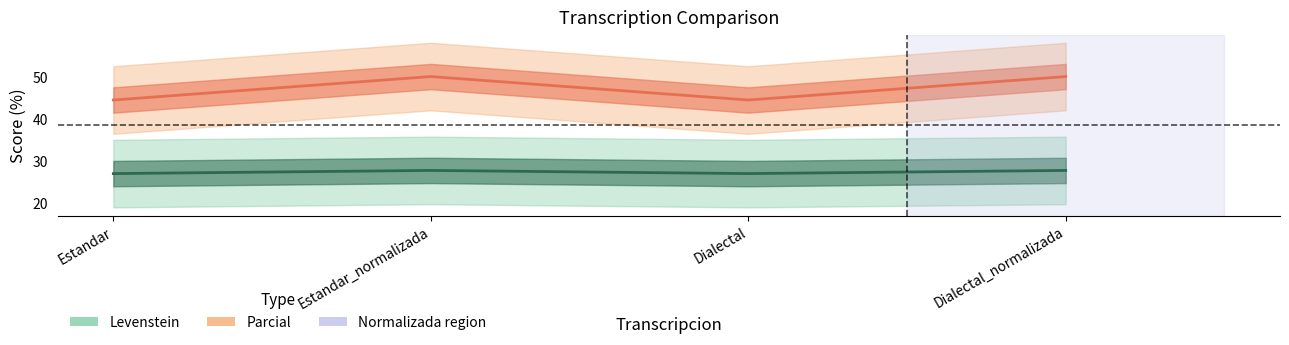

What is the spread (max minus min) of values at Estandar_normalizada?

22.2